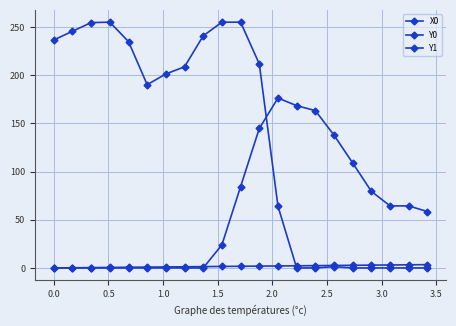

Does the chart have visible grid lines?

Yes